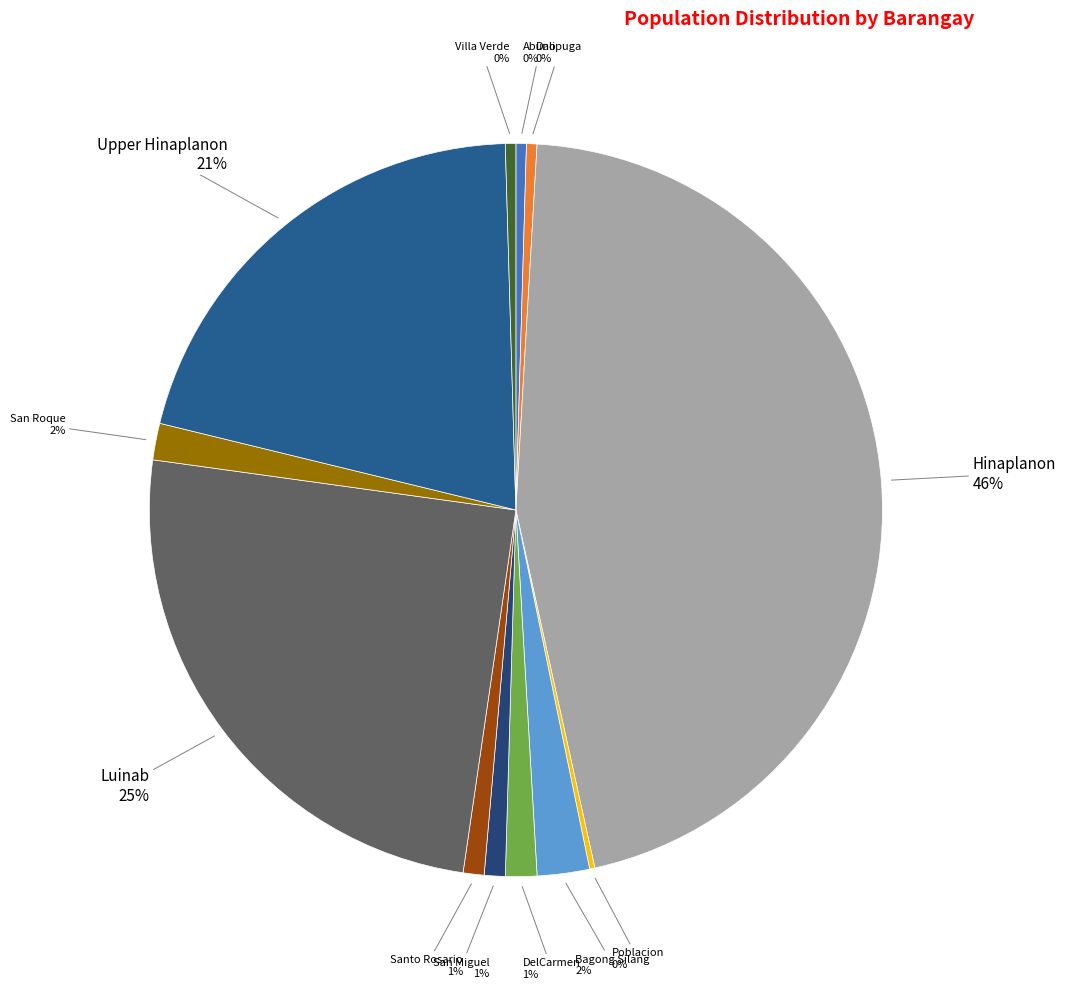

Which has a higher value, Hinaplanon or Abuno?

Hinaplanon